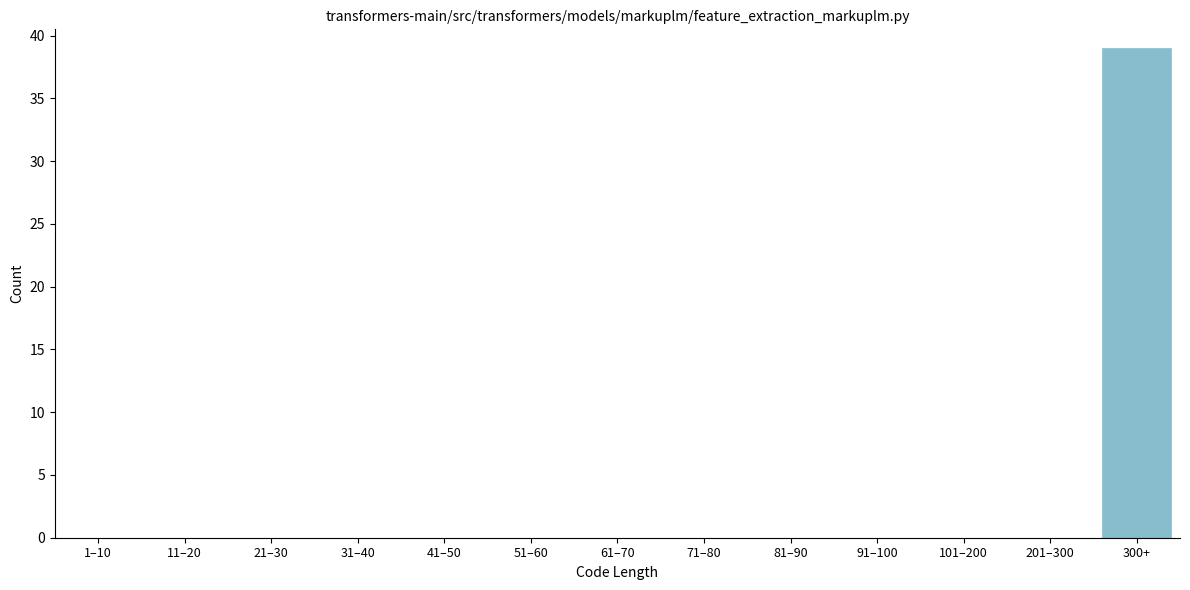

Reading right to left, list all the values displayed in this chart.

300+=39	201–300=0	101–200=0	91–100=0	81–90=0	71–80=0	61–70=0	51–60=0	41–50=0	31–40=0	21–30=0	11–20=0	1–10=0